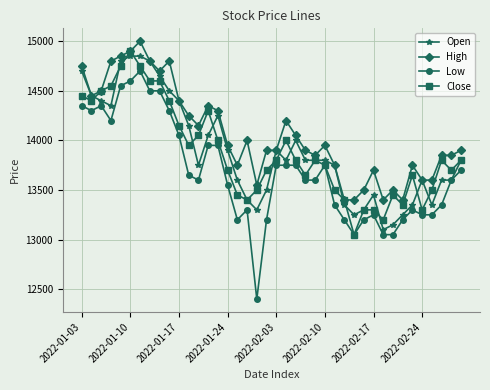

How many categories are shown in the chart?

40